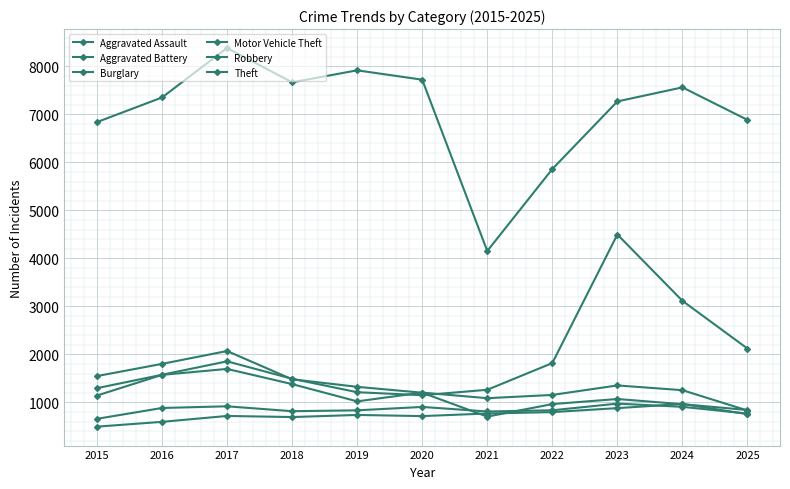

Does the chart display data point markers on the line(s)?

Yes